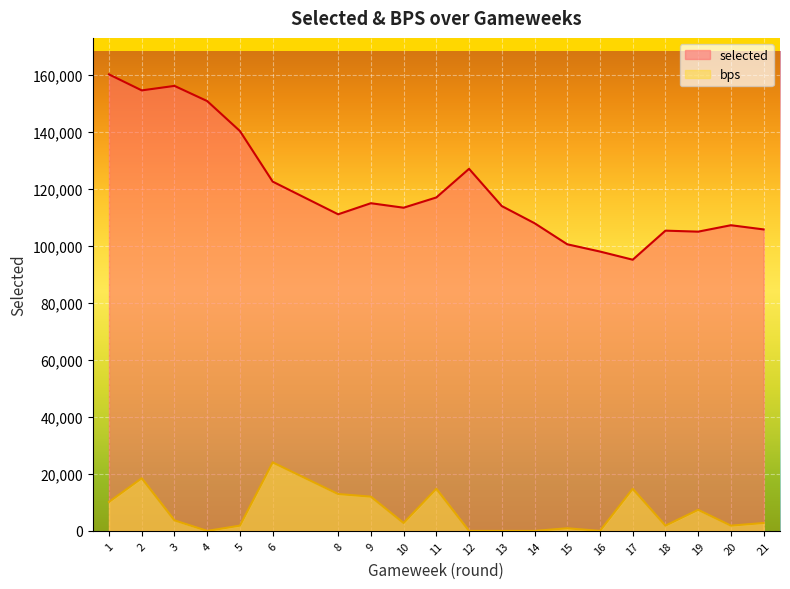

At which label does selected first exceed 113993?

1